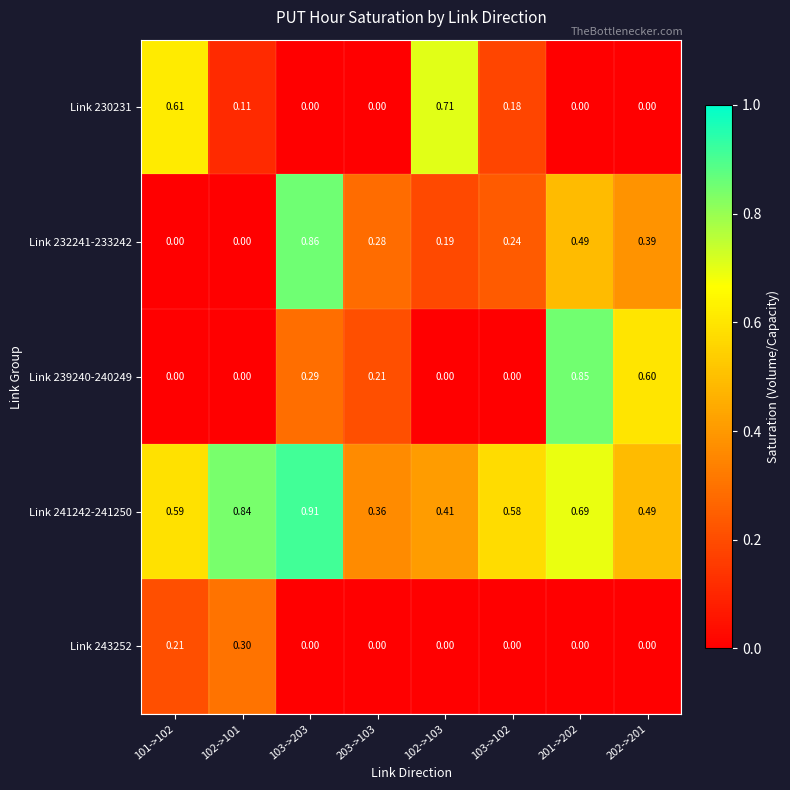

What is the total value across all series at 102->103?

1.3